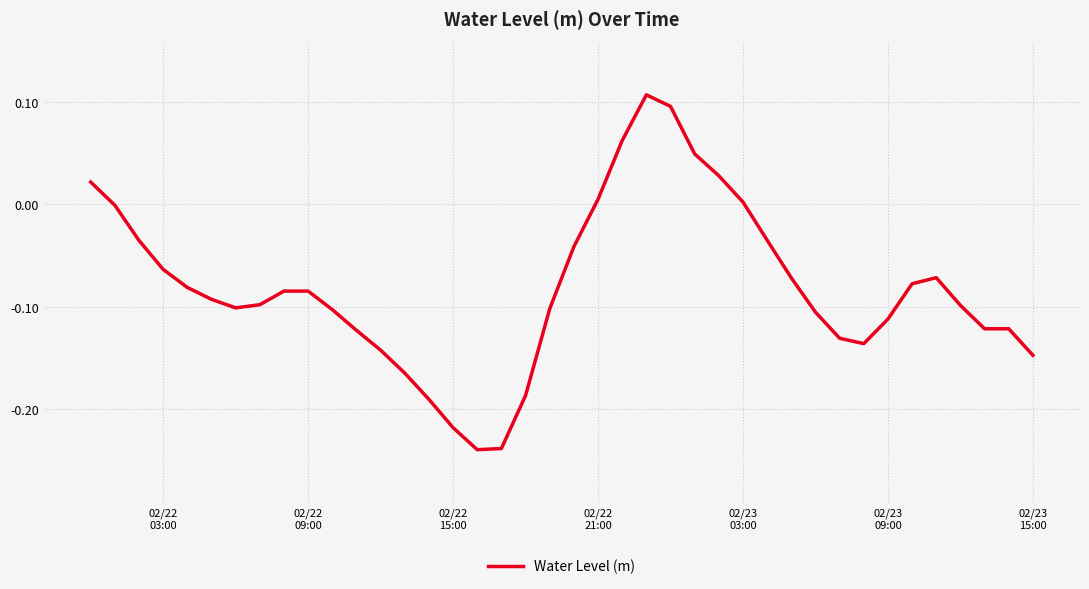

True or false: the data has more than 1 interior local peaks.

True